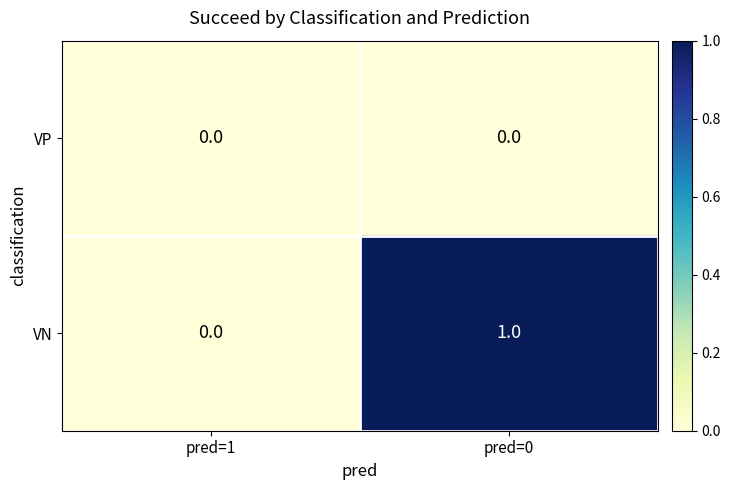

At which category is the sum across all series the highest?

pred=0